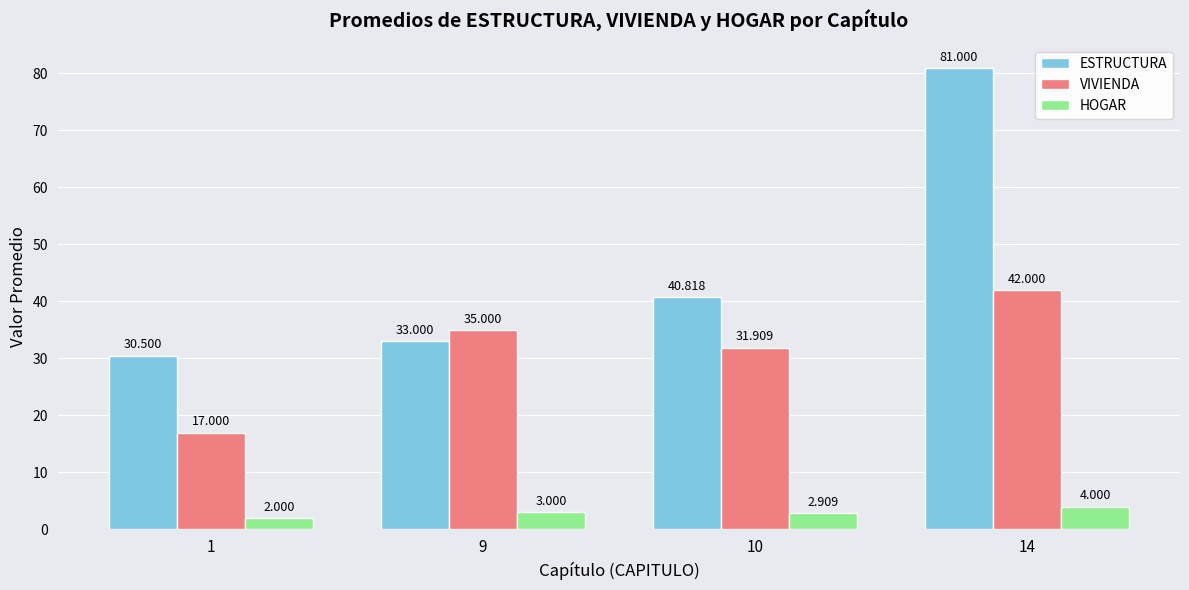

What is the difference between the maximum and minimum values in the VIVIENDA series?

25.0